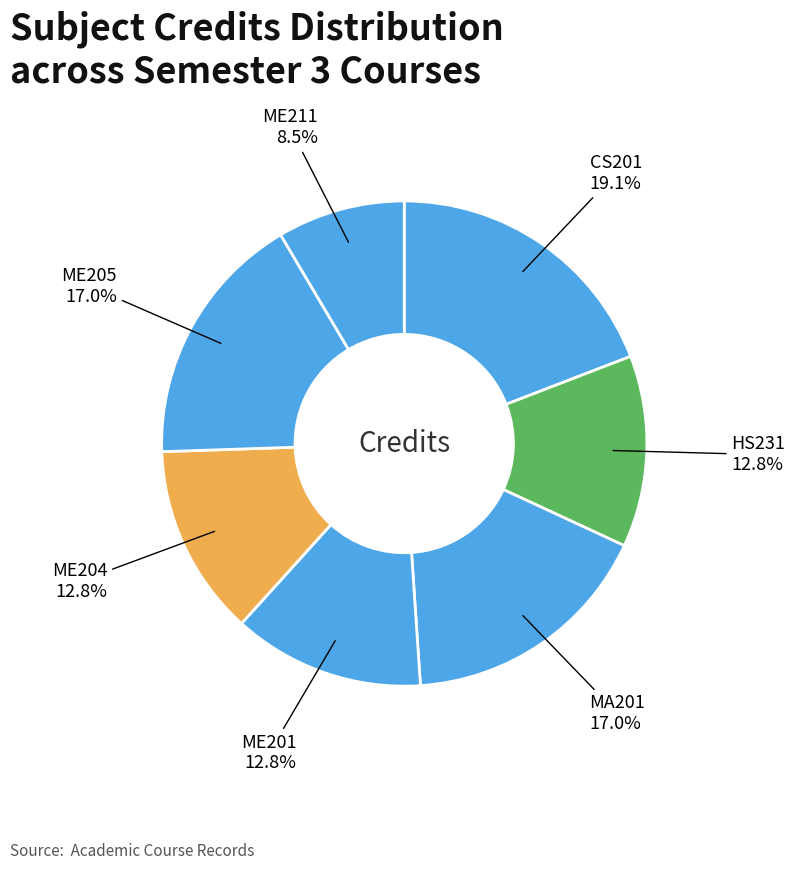

What is the largest slice in the pie chart?

CS201